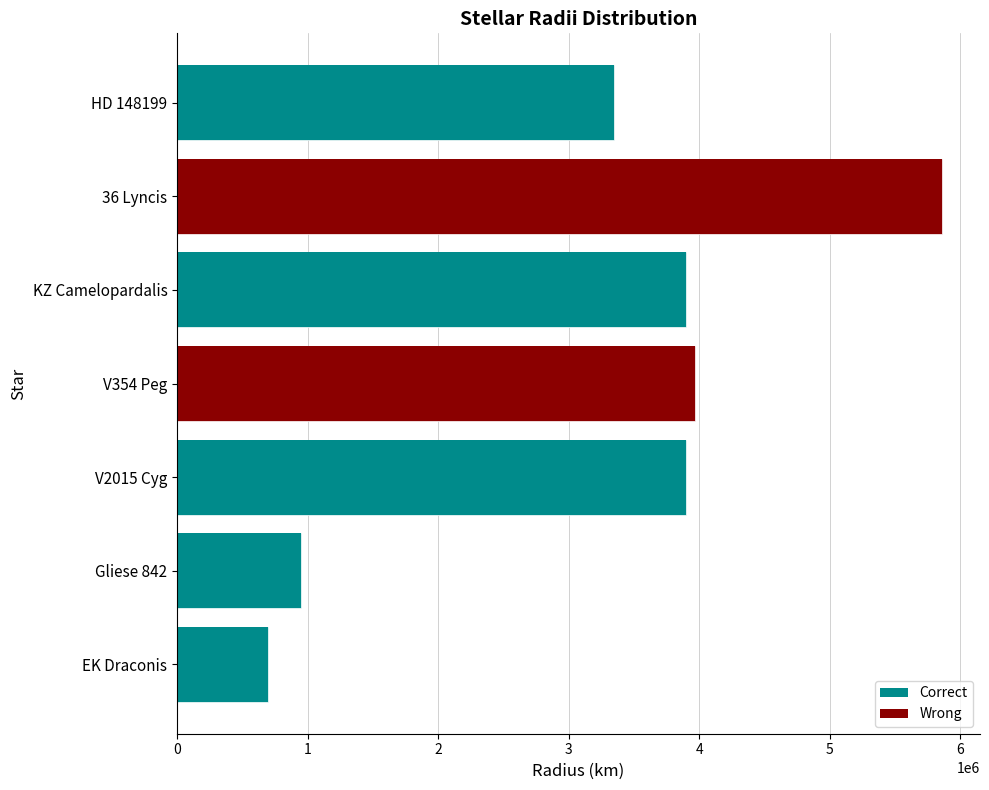

What is the difference between the maximum and minimum values?

5164000